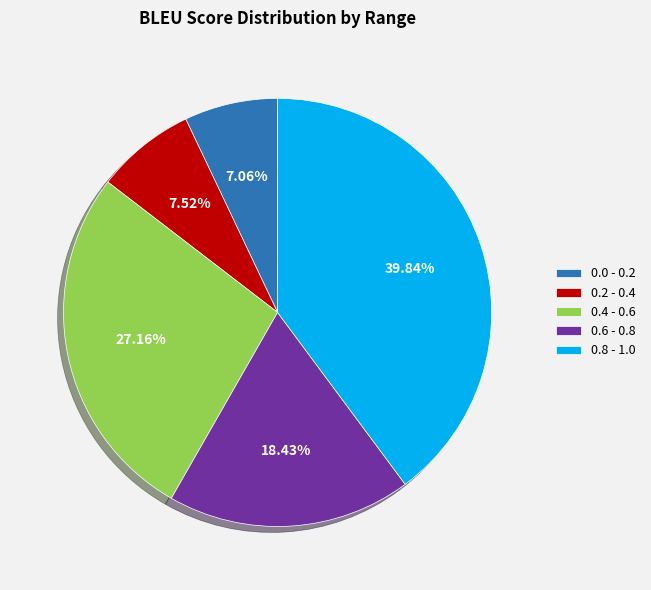

Is the sum of 0.4 - 0.6 and 0.0 - 0.2 greater than half?

No